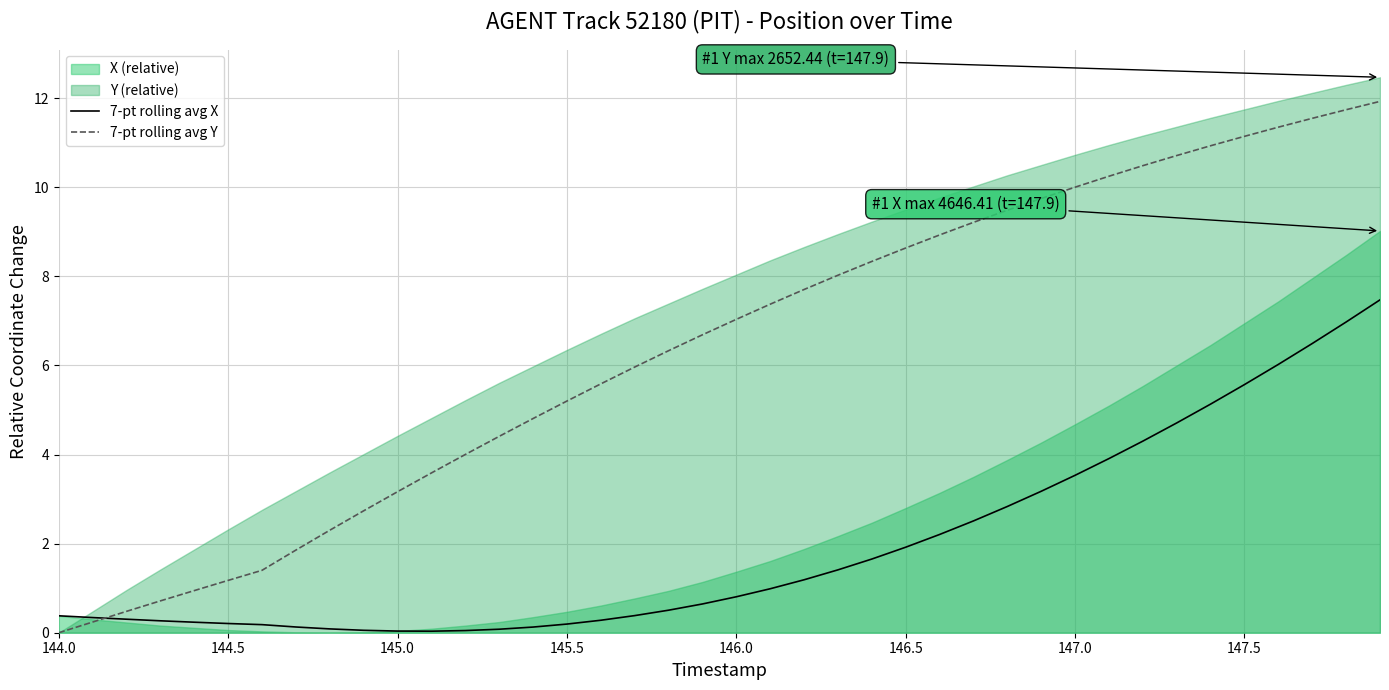

Does the chart have visible grid lines?

Yes